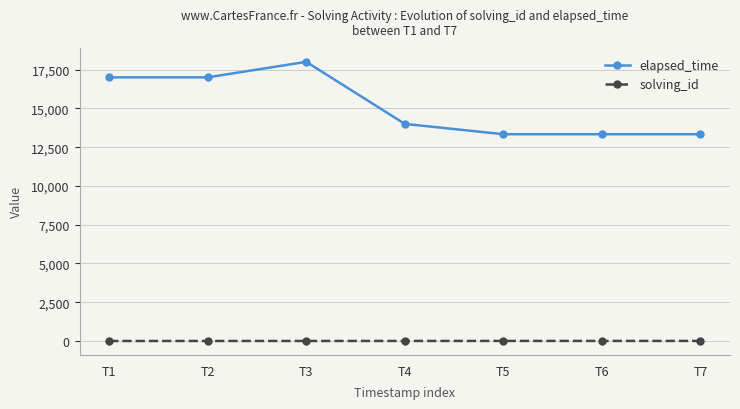

True or false: solving_id and elapsed_time cross at least once.

False